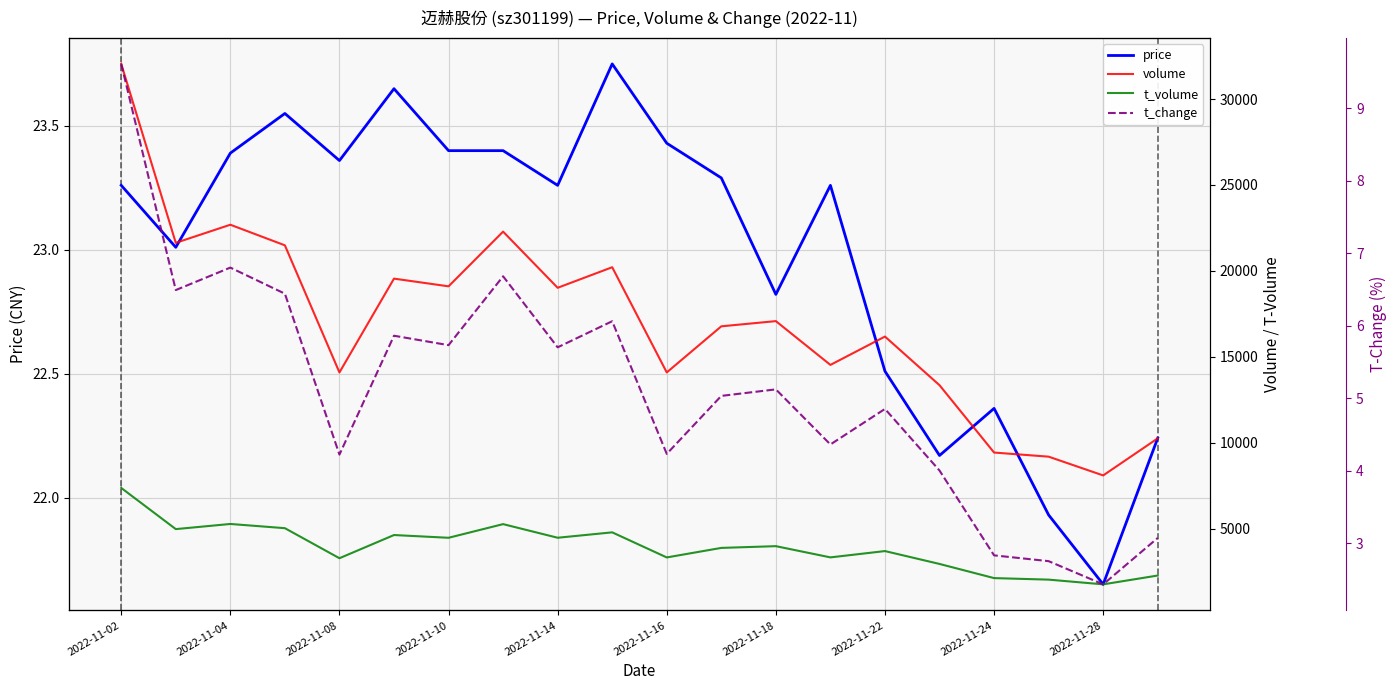

The value of t_change at 19 is 3.1. True or false?

True